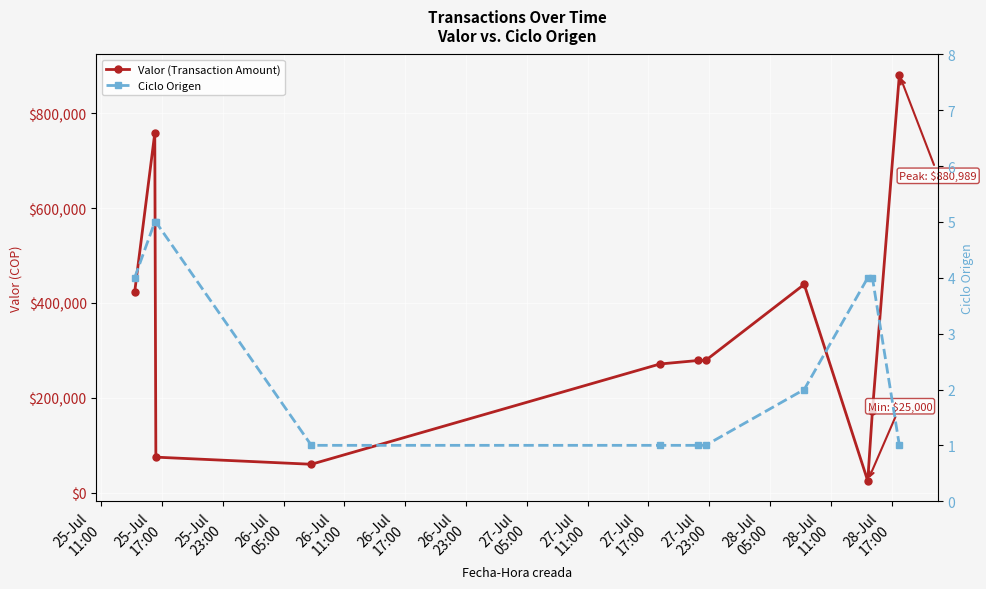

Is the value of Valor (Transaction Amount) at 26-Jul
17:00 greater than the value of Ciclo Origen at 25-Jul
11:00?

Yes